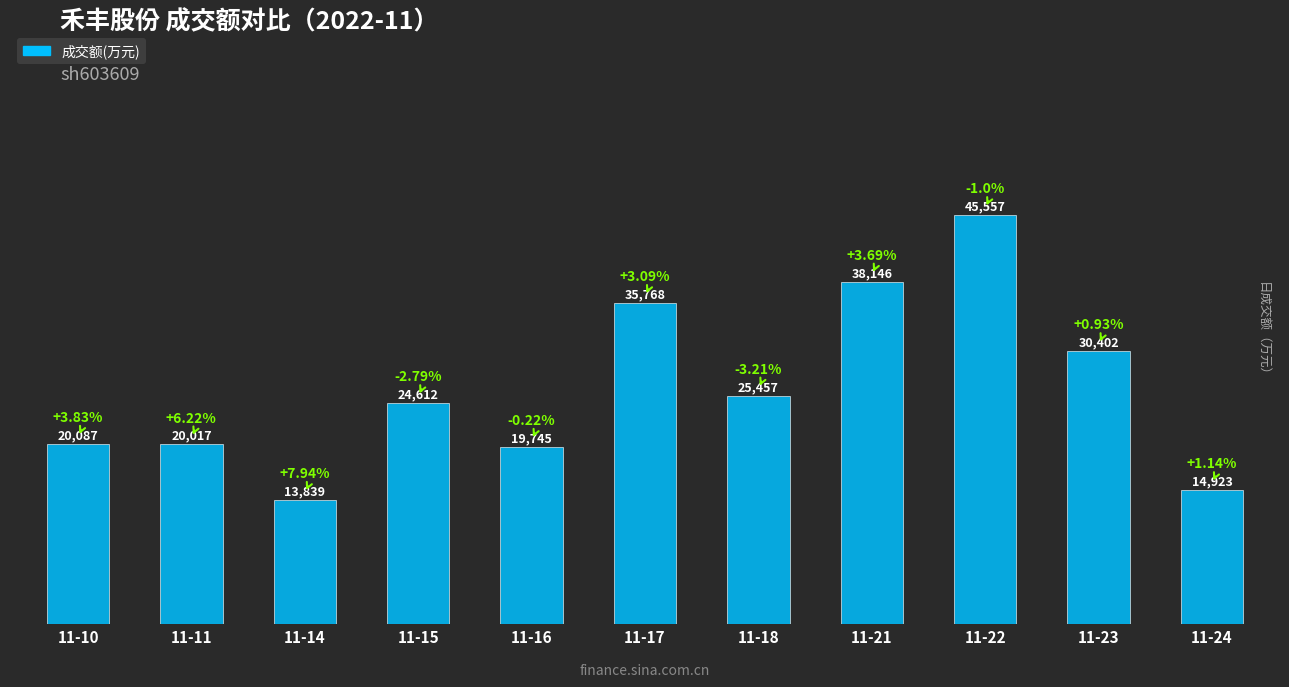

The value at 11-16 is 8420. True or false?

False